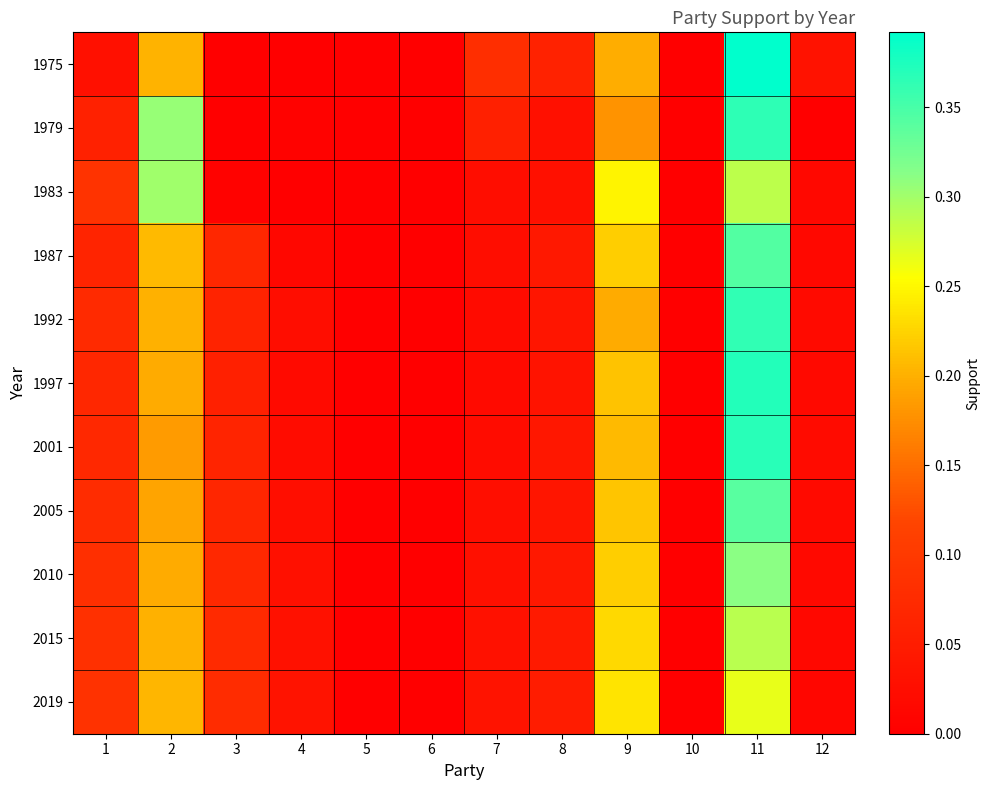

Which series changed the most between 9 and 12?

1983